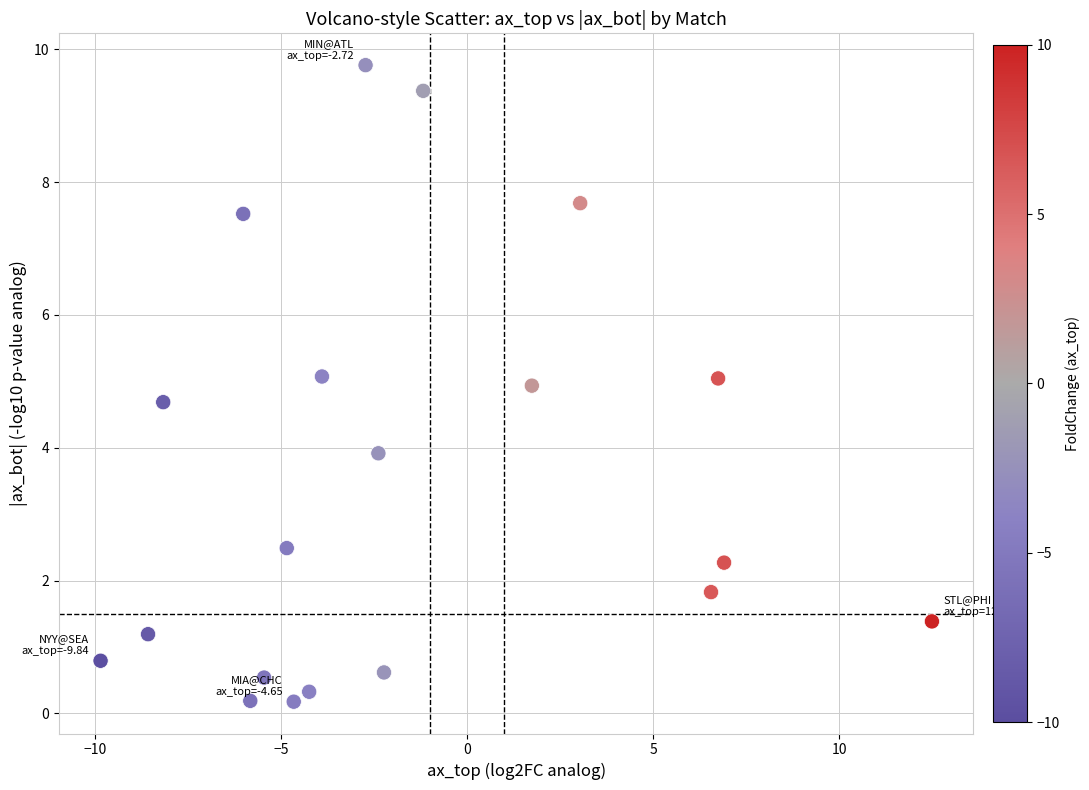

What is the range of Y values (max minus min)?

9.6